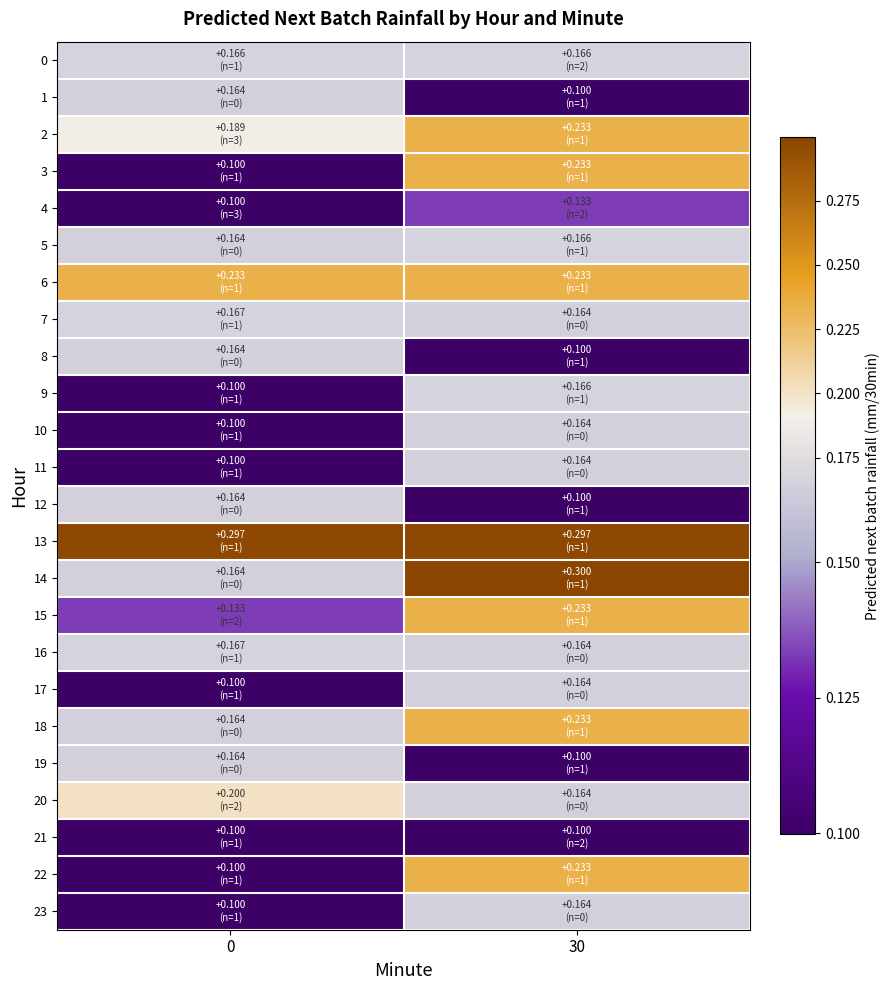

Which series changed the most between 0 and 30?

14